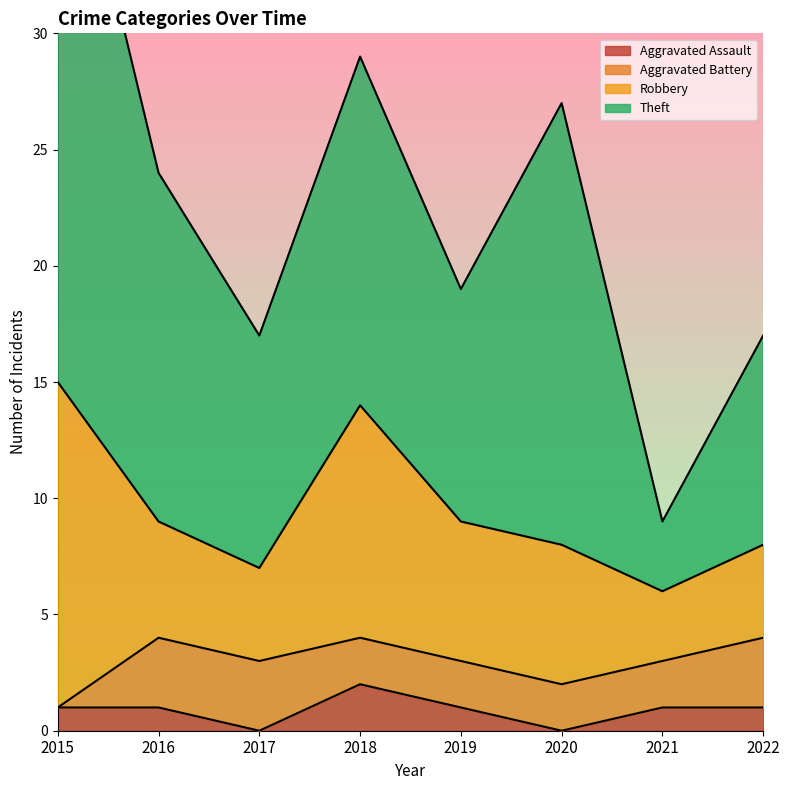

What is the total value across all series at 2022?

17